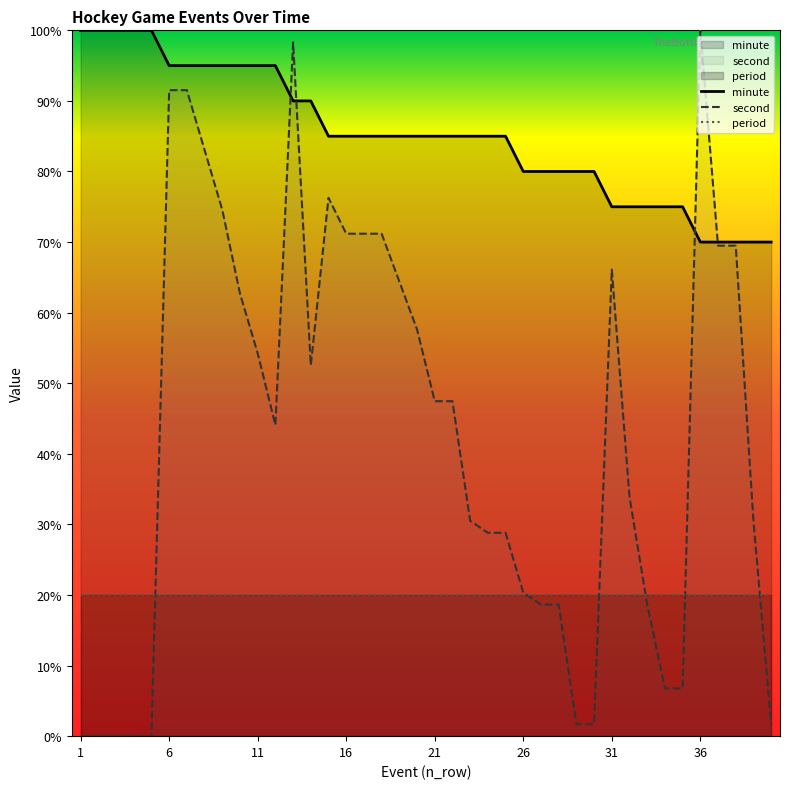

Does the chart display data point markers on the line(s)?

No